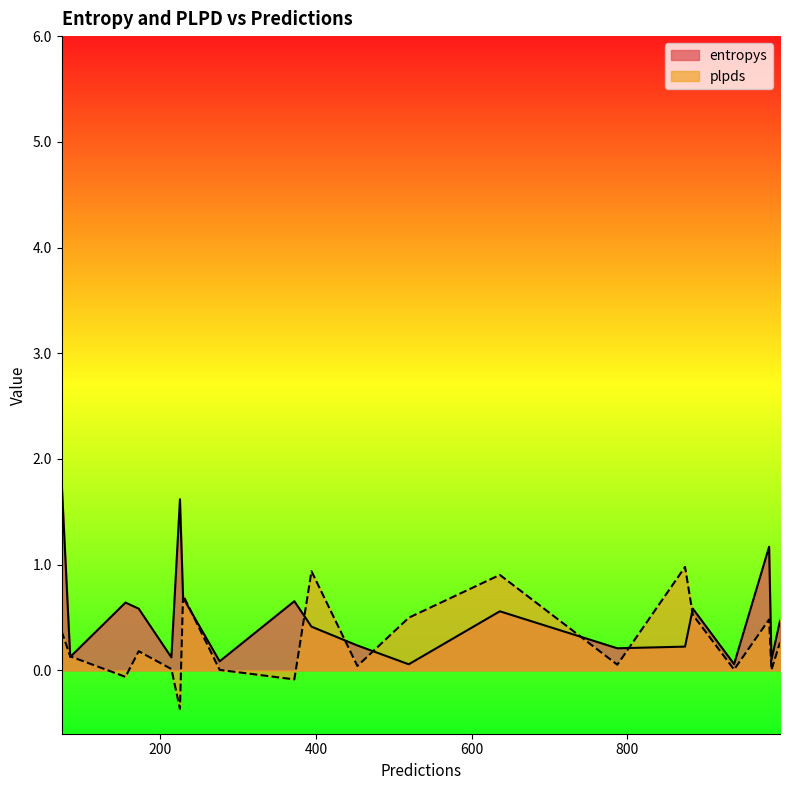

Which series ends up on top after the final intersection of entropys and plpds?

entropys